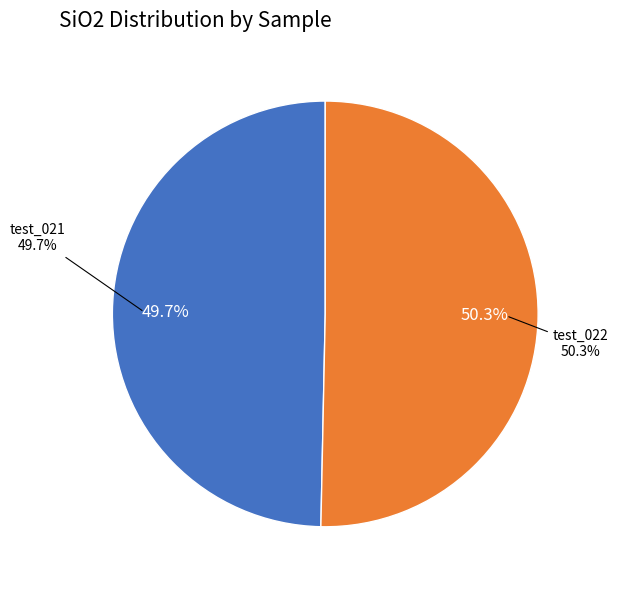

Combined, do test_022 and test_021 account for over 50%?

Yes